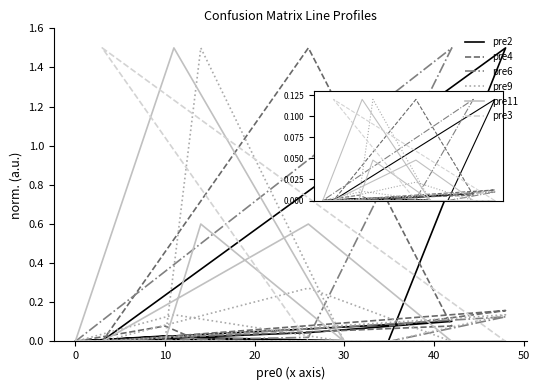

What is the difference between the maximum and minimum values in the pre9 series?

1.5